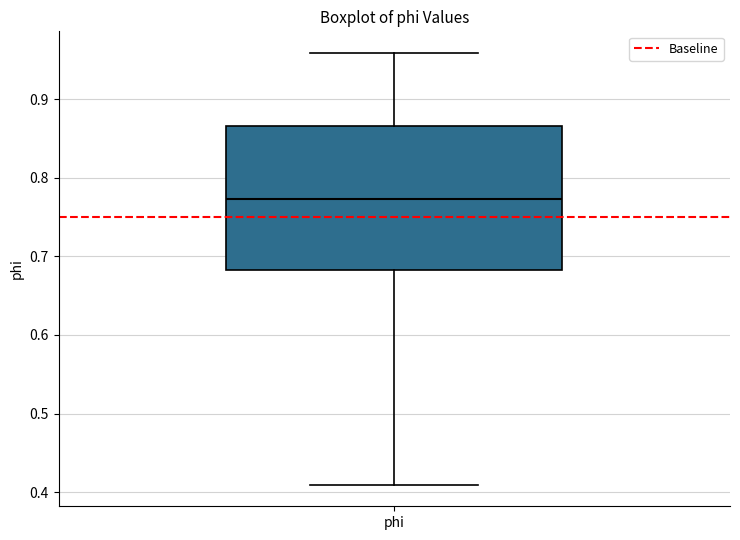

Read this box plot against the y-axis: the position of the median line, the range covered by the box, and the ends of both whiskers. The values are not printed on the chart, so give them approximately, as read against the axis.

median 0.77, box 0.68 to 0.87, whiskers 0.41 to 0.96